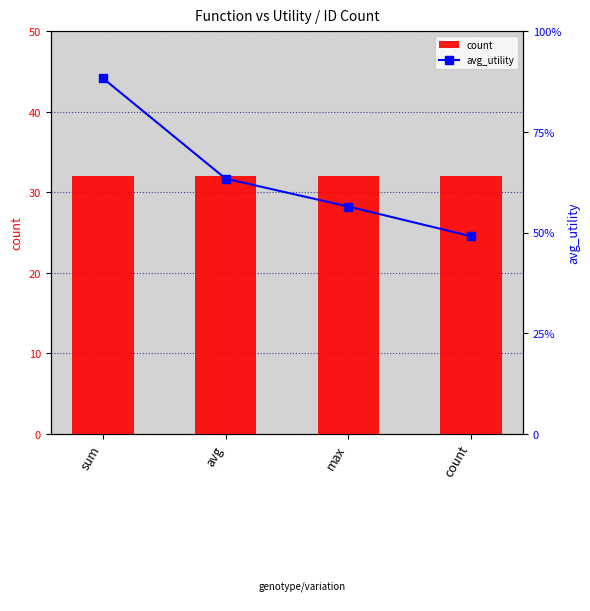

What is the label of the 1st bar from the right?

count